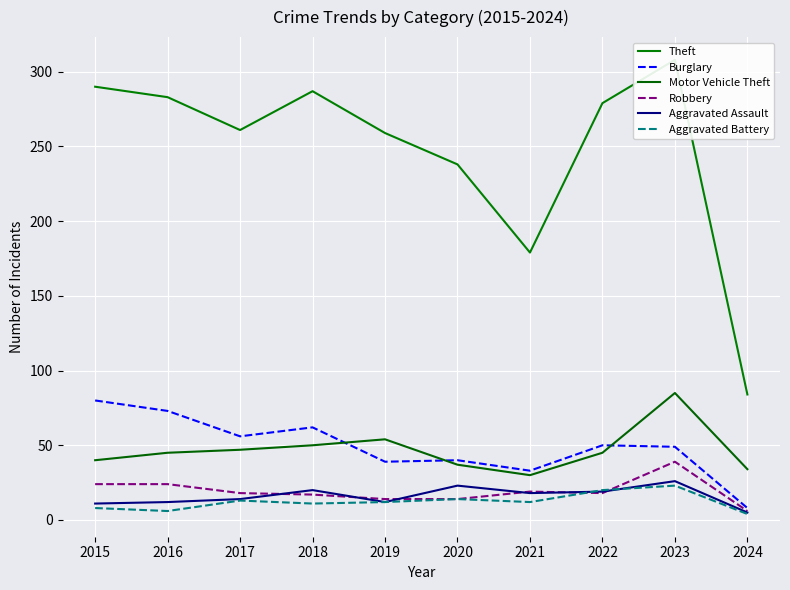

How many lines are shown in the chart?

6